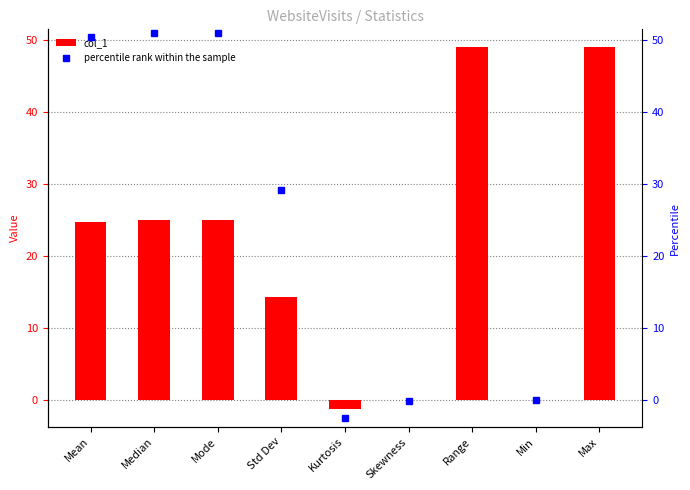

List the series in order of their overall mean, highest first.

percentile rank within the sample, col_1